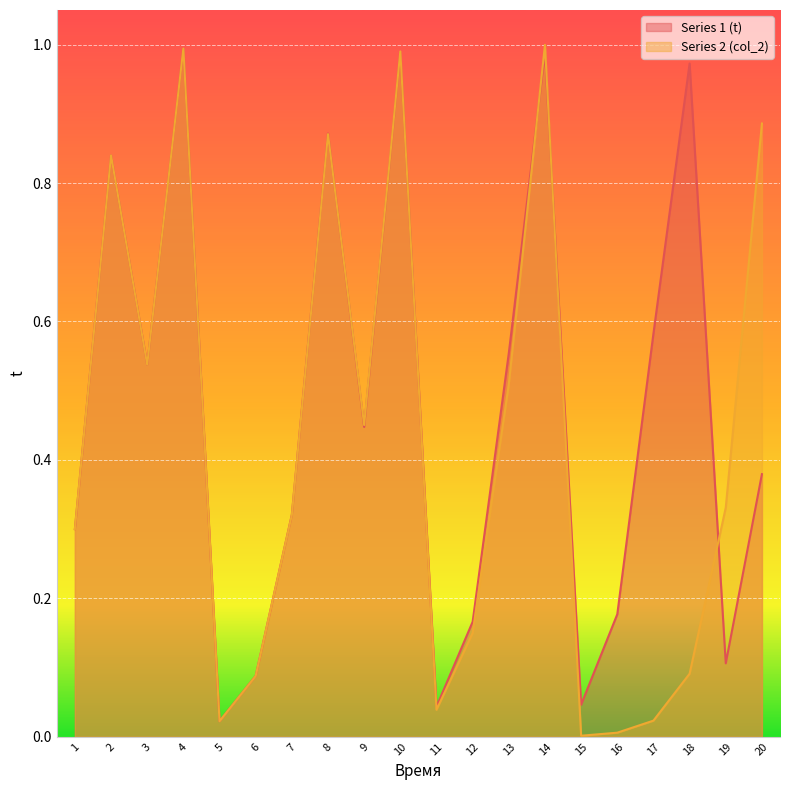

Reading left to right, transcribe all the data shown in this chart.

Series 1 (t): 0.3	0.8	0.5	1.0	0.0	0.1	0.3	0.9	0.4	1.0	0.0	0.2	0.6	1.0	0.0	0.2	0.6	1.0	0.1	0.4
Series 2 (col_2): 0.3	0.8	0.5	1.0	0.0	0.1	0.3	0.9	0.5	1.0	0.0	0.1	0.5	1.0	0.0	0.0	0.0	0.1	0.3	0.9